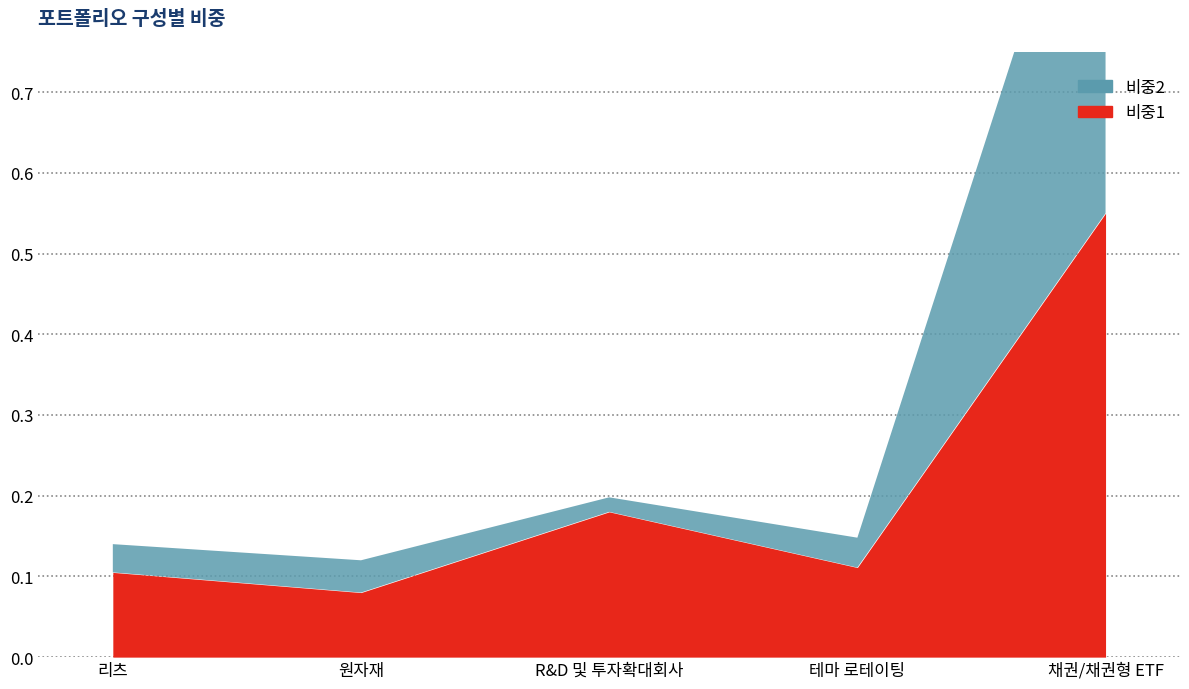

True or false: 비중1 and 비중2 cross at least once.

False